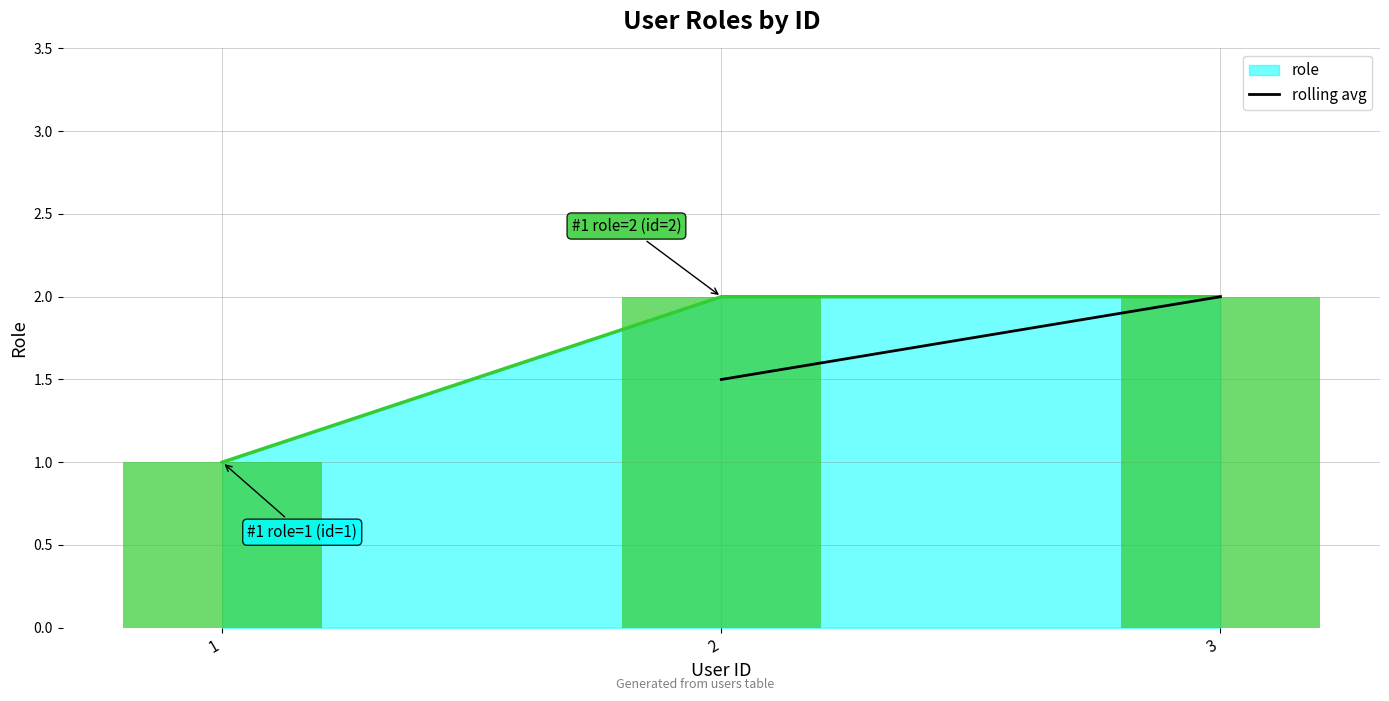

True or false: the data shows 2.0 at 3.

True